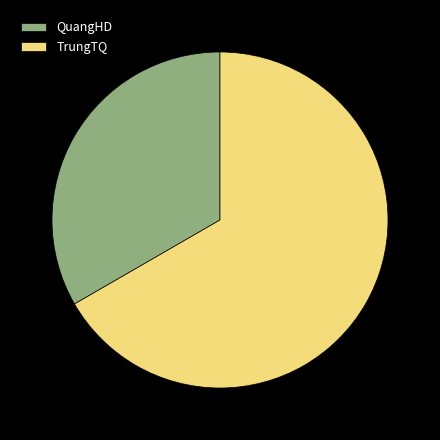

Between QuangHD and TrungTQ, which is larger?

TrungTQ